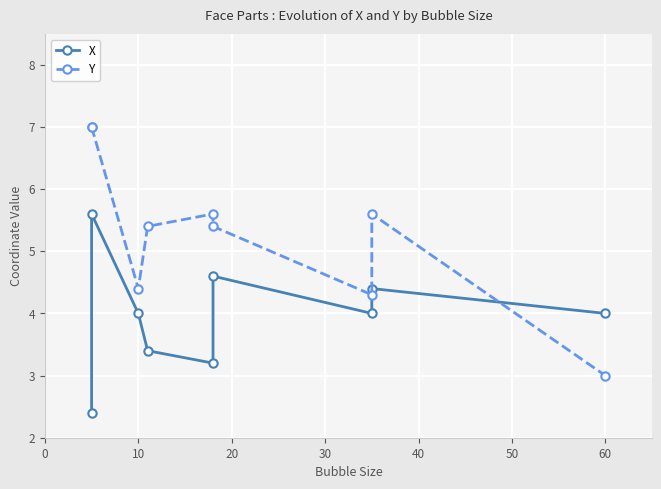

Reading left to right, transcribe all the data shown in this chart.

X: 2.4	5.6	4.0	3.4	3.2	4.6	4.0	4.4	4.0
Y: 7.0	7.0	4.4	5.4	5.6	5.4	4.3	5.6	3.0